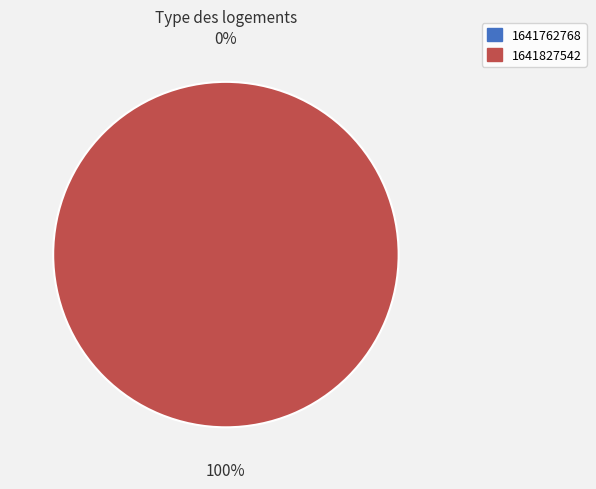

To the nearest percent, what percentage of the pie is 1641827542?

100%